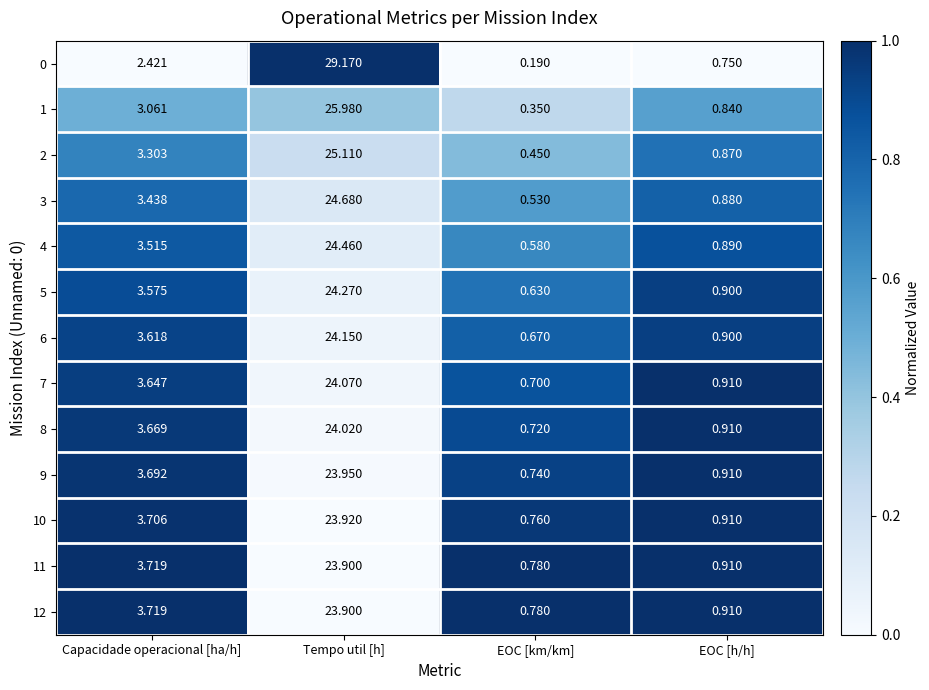

Which label corresponds to the smallest value in the chart?

EOC [km/km]